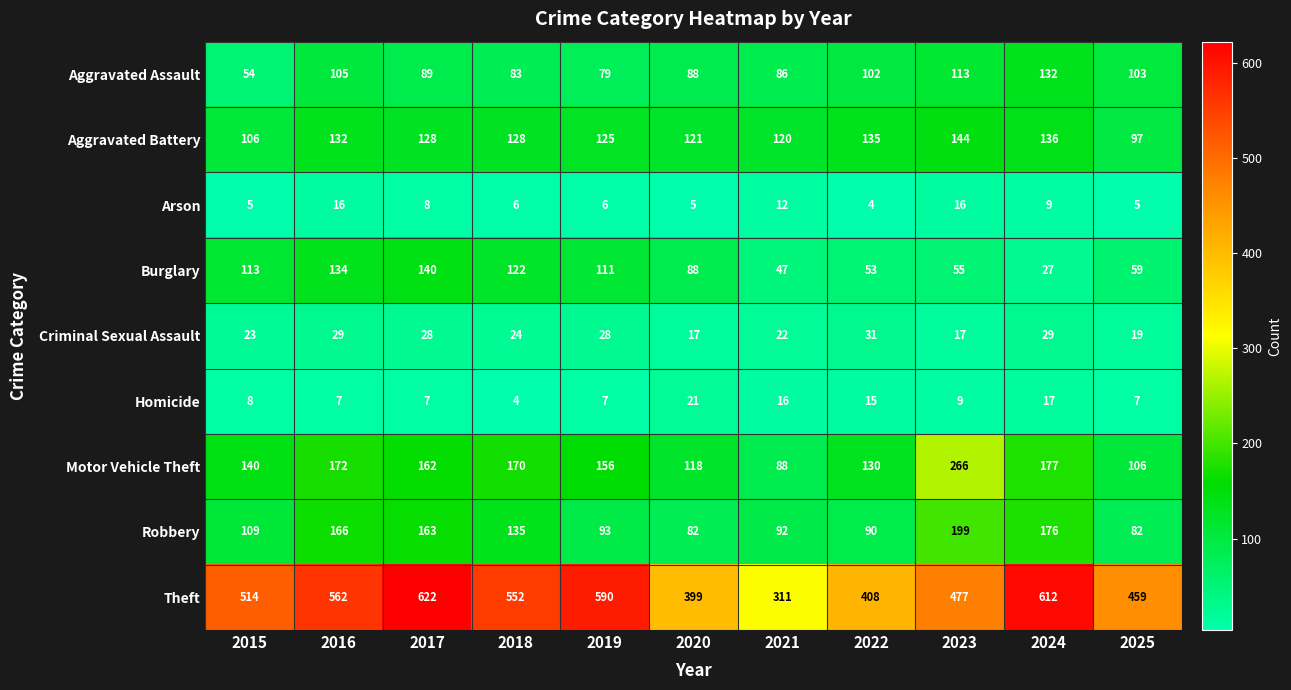

How many values in the Burglary series are below 88?

5